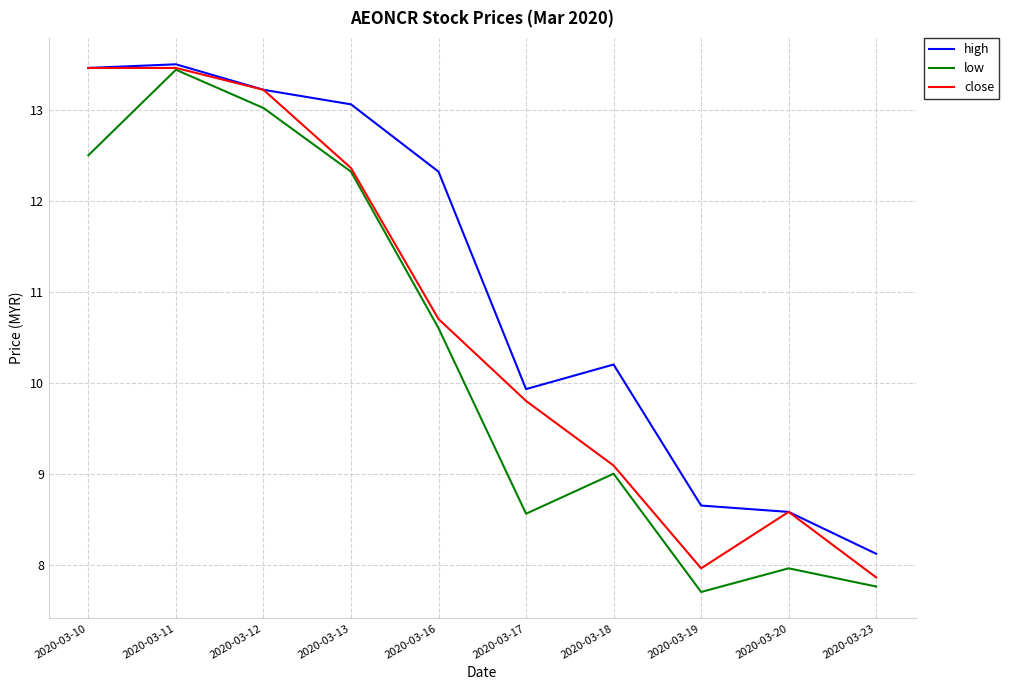

Which category has the lowest value in the high series?

2020-03-23